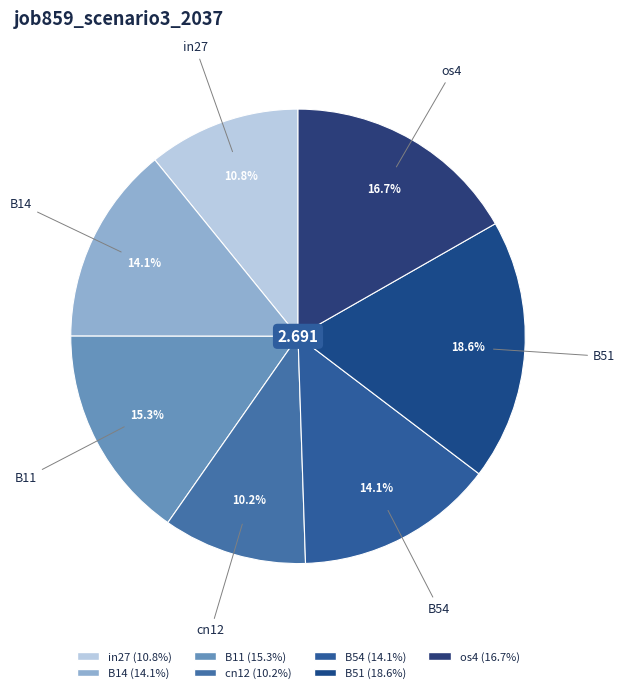

The B14 slice represents 14% of the pie. True or false?

True